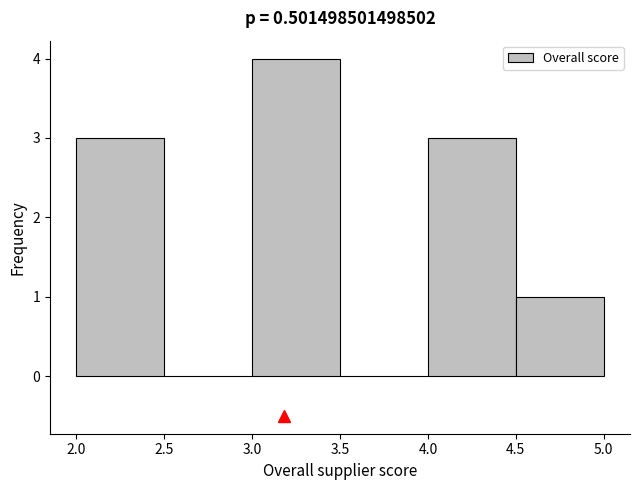

Which range on the x-axis has the tallest bar?

3.0 to 3.5